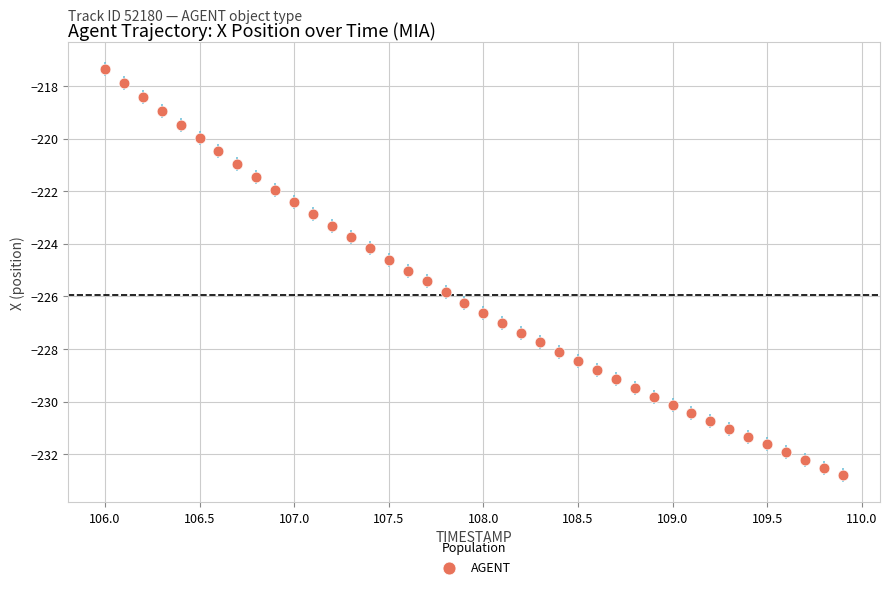

What is the range of Y values (max minus min)?

15.5